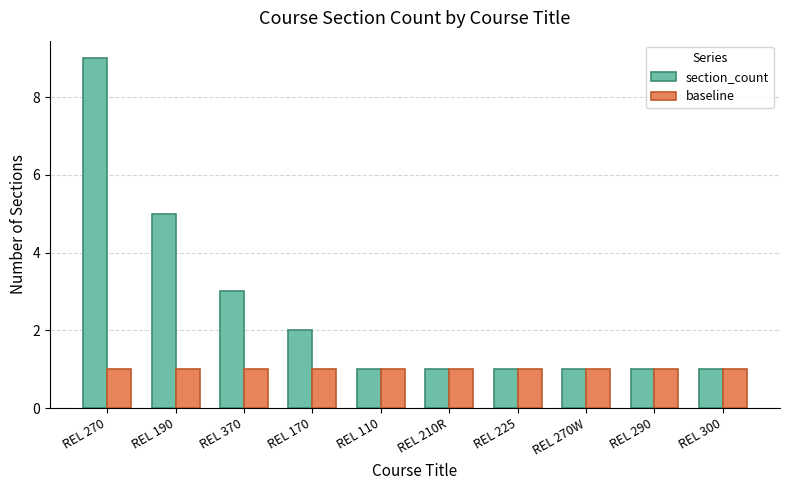

Which series has the largest total across all categories?

section_count